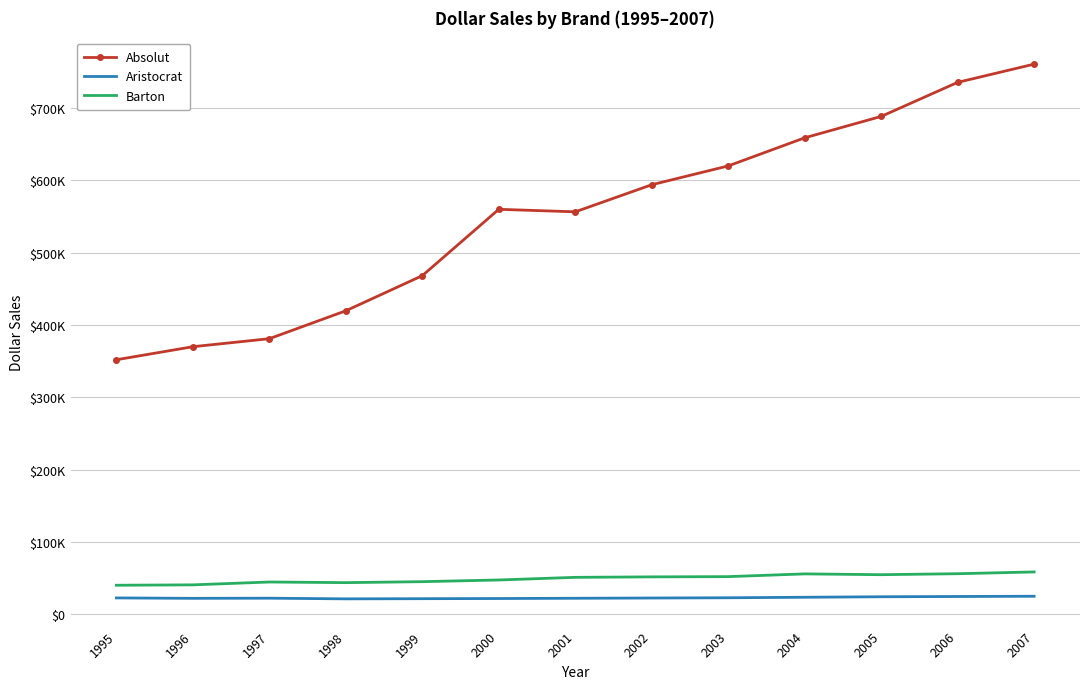

What is the minimum value shown in the chart?

21470